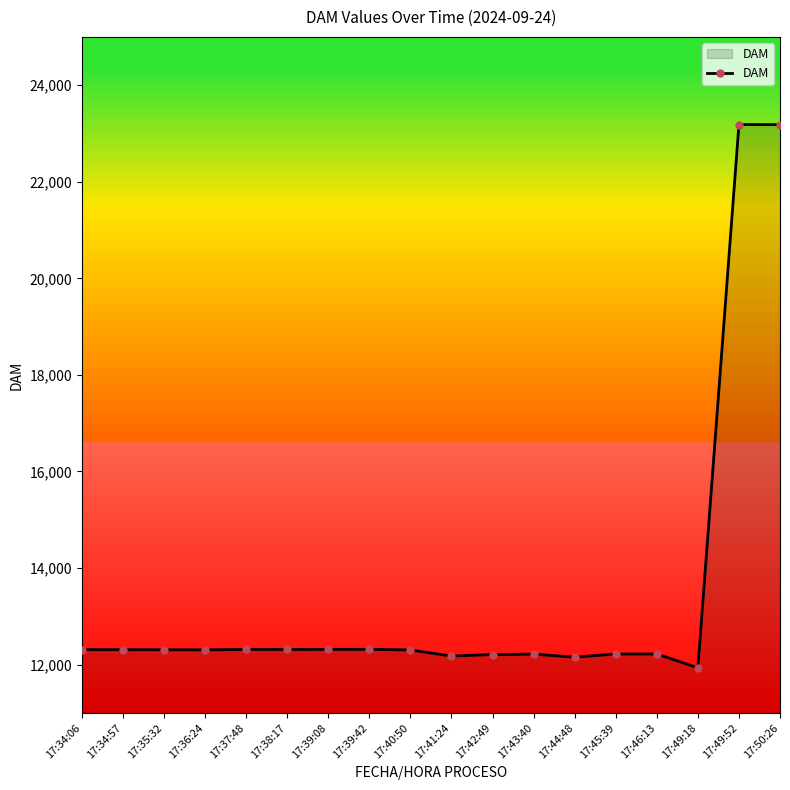

What is the label of the 18th point from the right?

17:34:06